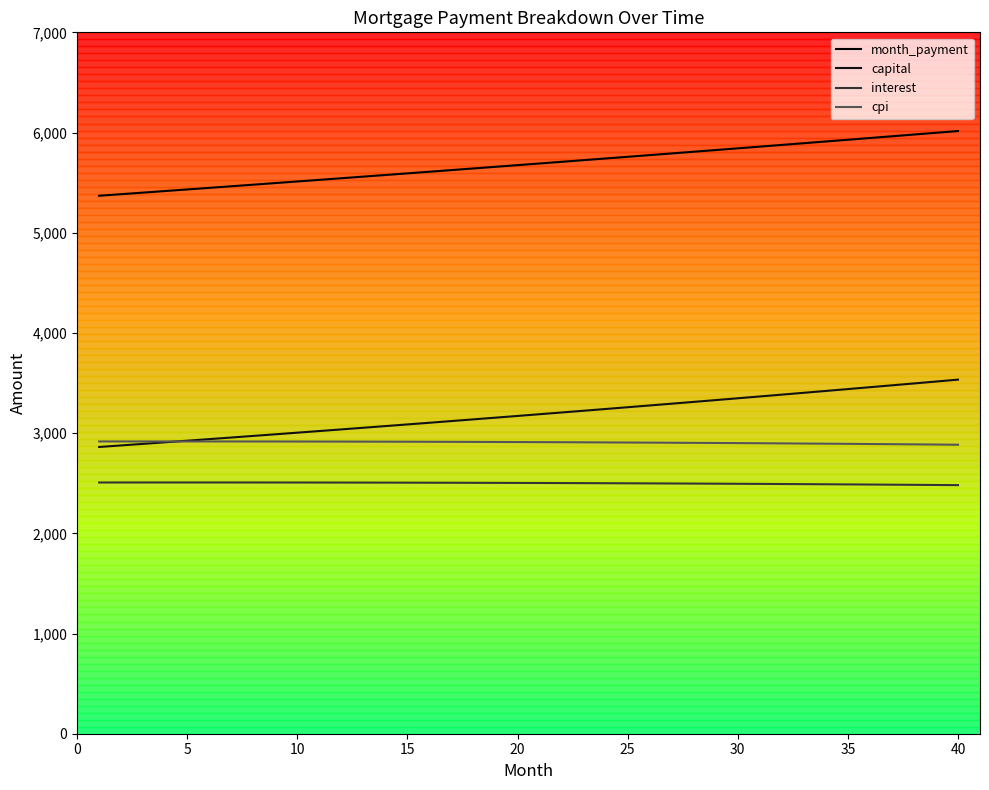

Does the chart display data point markers on the line(s)?

No